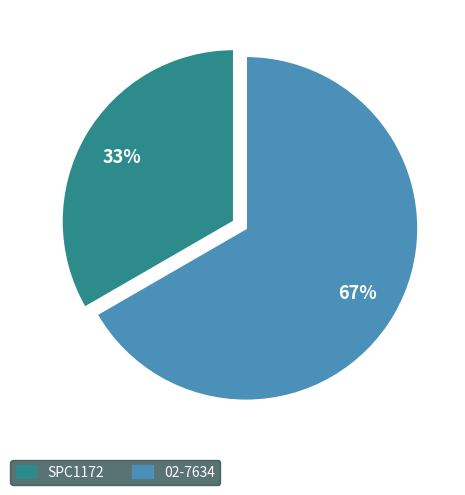

Which slice represents more than half of the pie?

02-7634